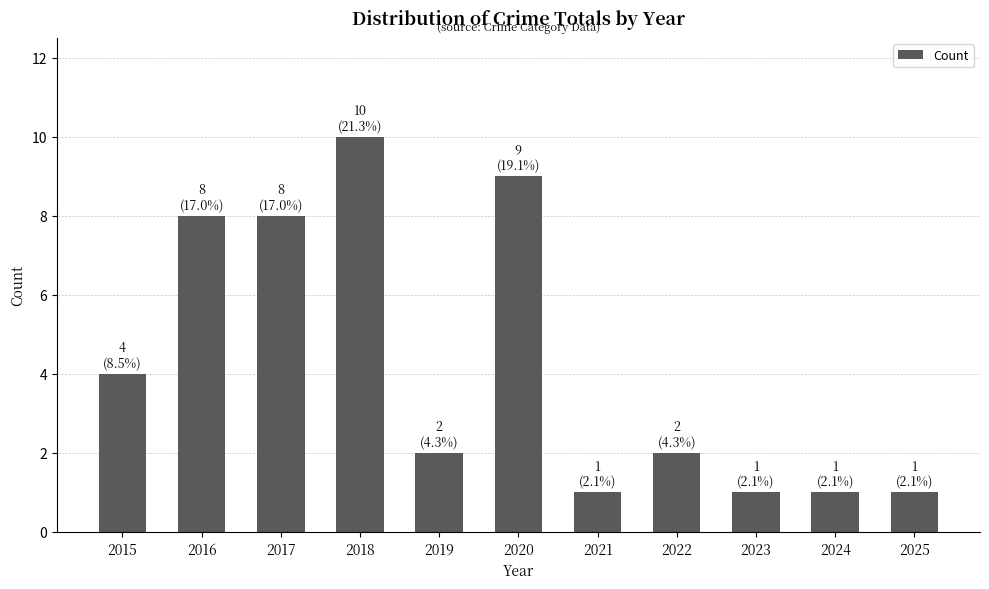

What is the value of the 5th bar from the left?

2